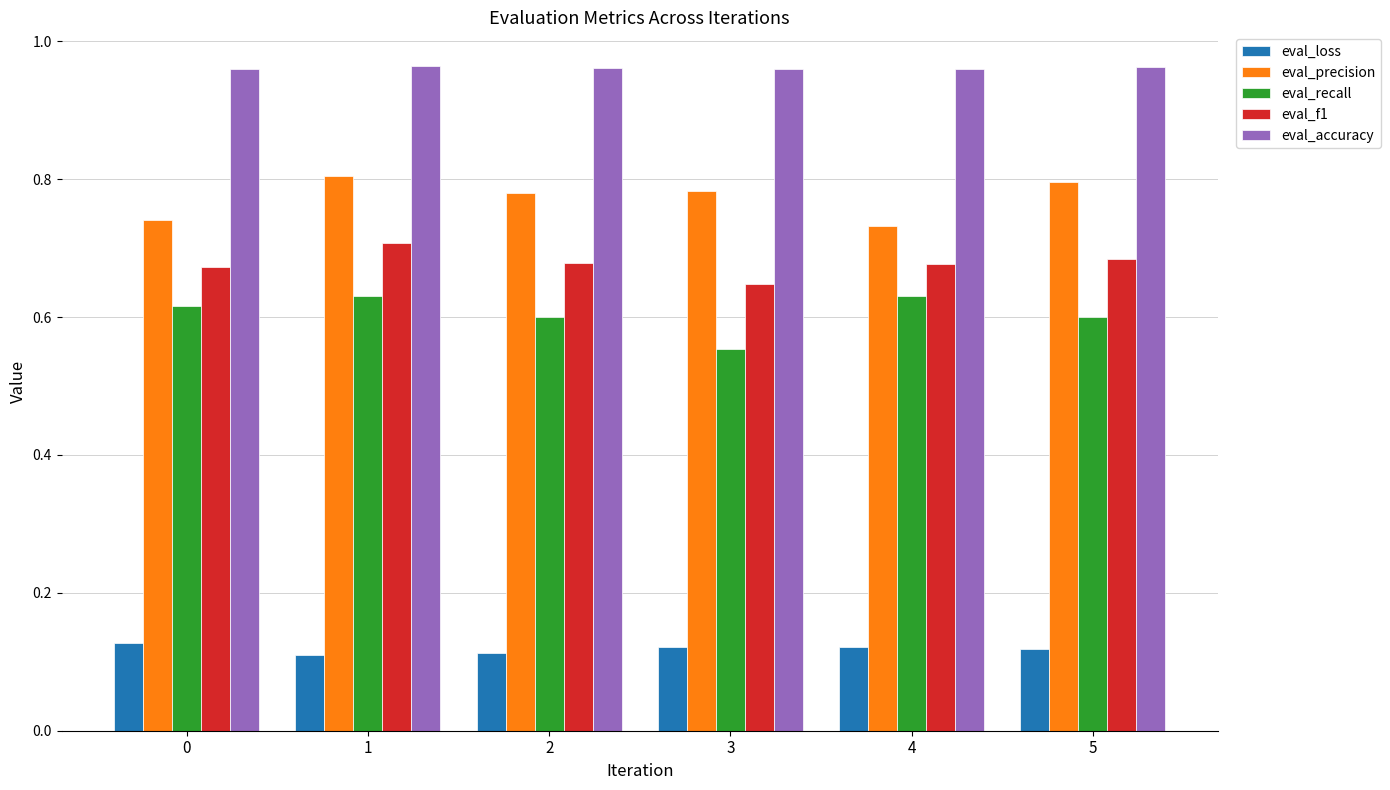

True or false: eval_recall has a value of 0.6 at 4.

True